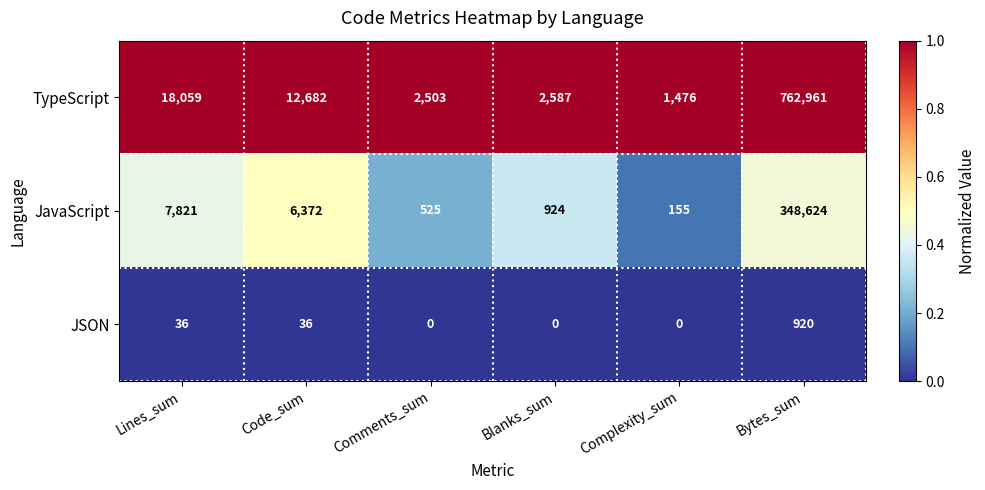

Reading right to left, list all the values displayed in this chart.

TypeScript: 762961	1476	2587	2503	12682	18059
JavaScript: 348624	155	924	525	6372	7821
JSON: 920	0	0	0	36	36